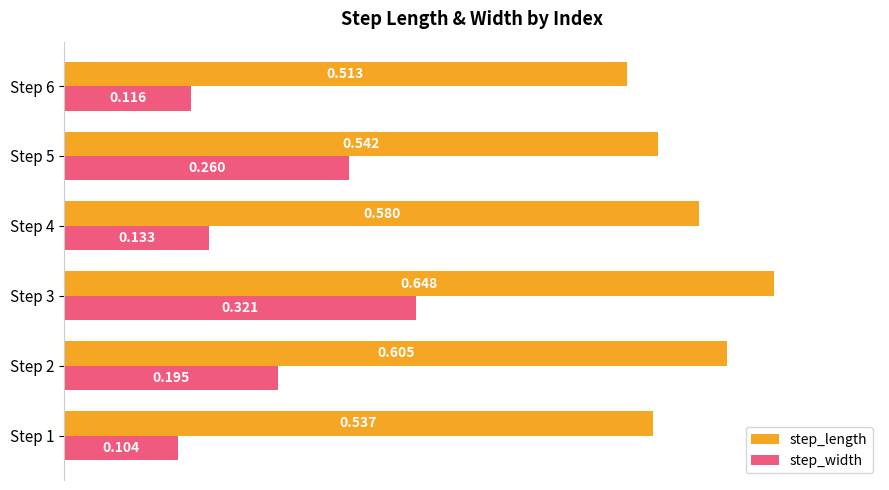

Rank the series by their maximum value, from highest to lowest.

step_length, step_width